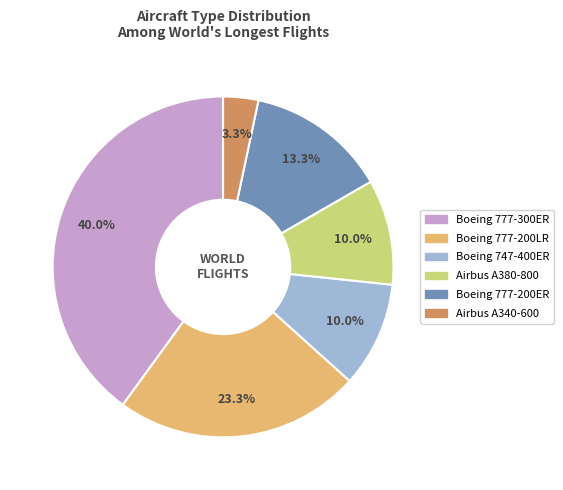

Which category has the biggest portion of the pie?

Boeing 777-300ER